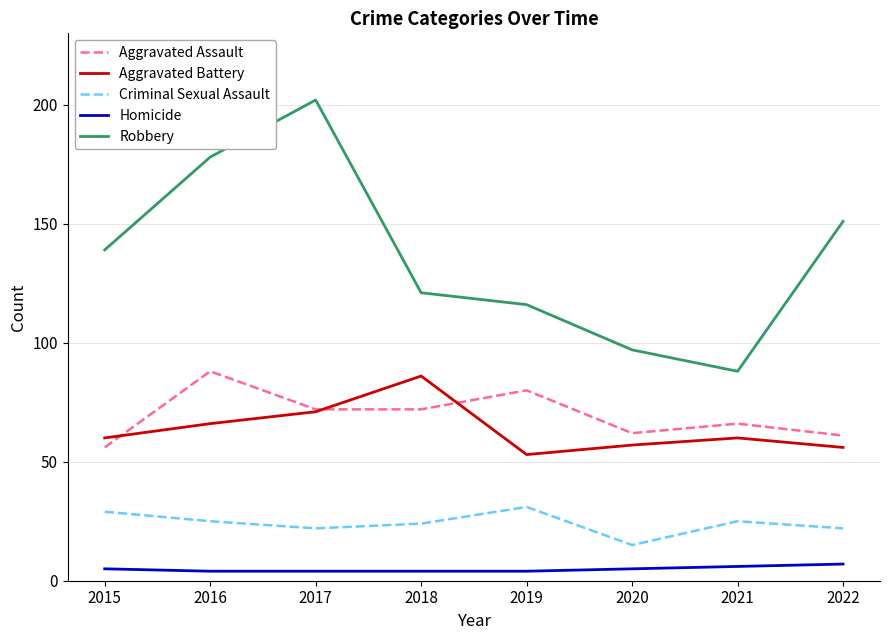

True or false: Aggravated Assault has a value of 37 at 2021.

False